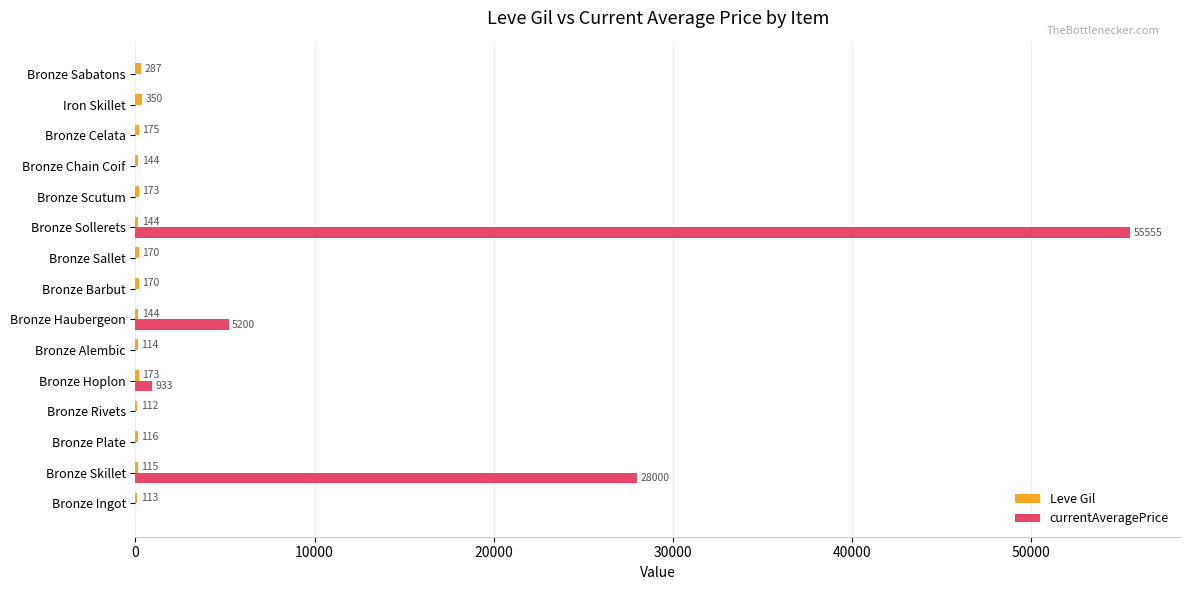

What is the greatest value displayed?

55555